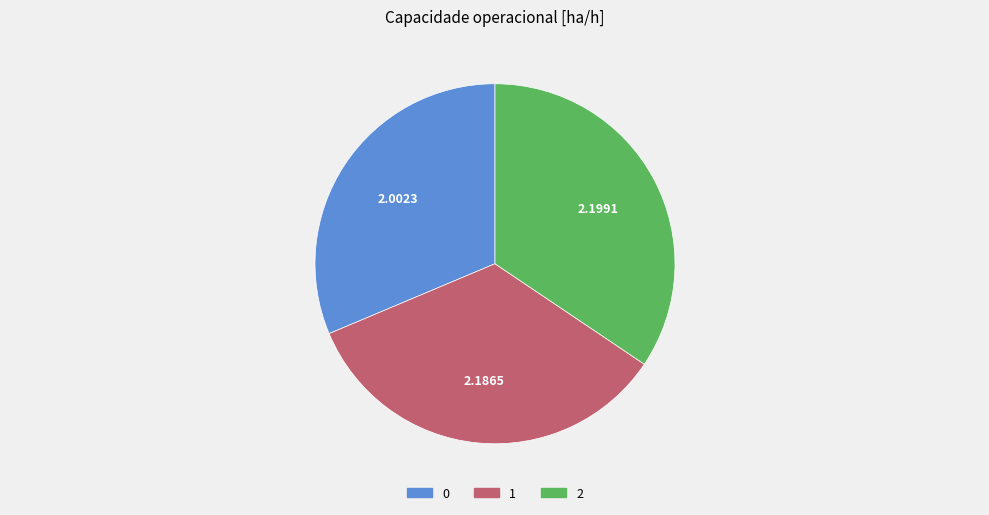

The 1 slice represents 34% of the pie. True or false?

True